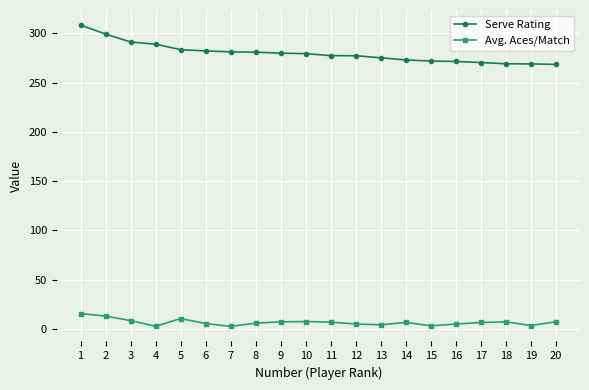

List the series in order of their overall mean, highest first.

Serve Rating, Avg. Aces/Match